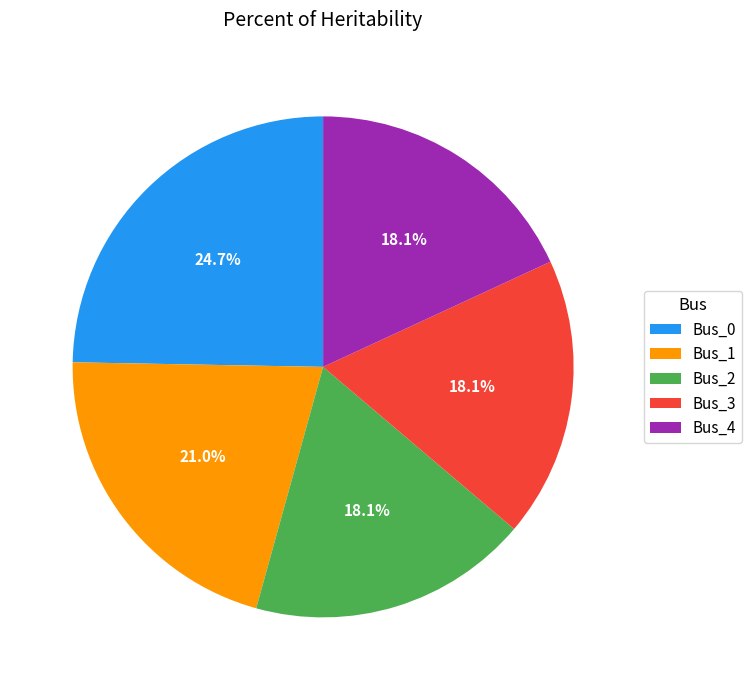

Combined, what portion of the pie is Bus_3 and Bus_0?

42.8%